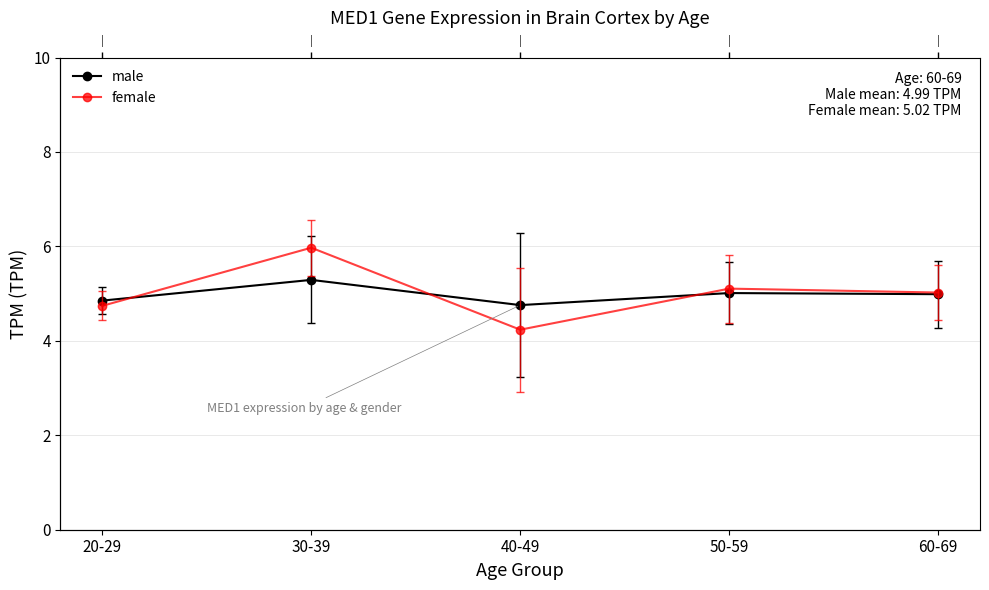

True or false: male has a value of 5.0 at 50-59.

True